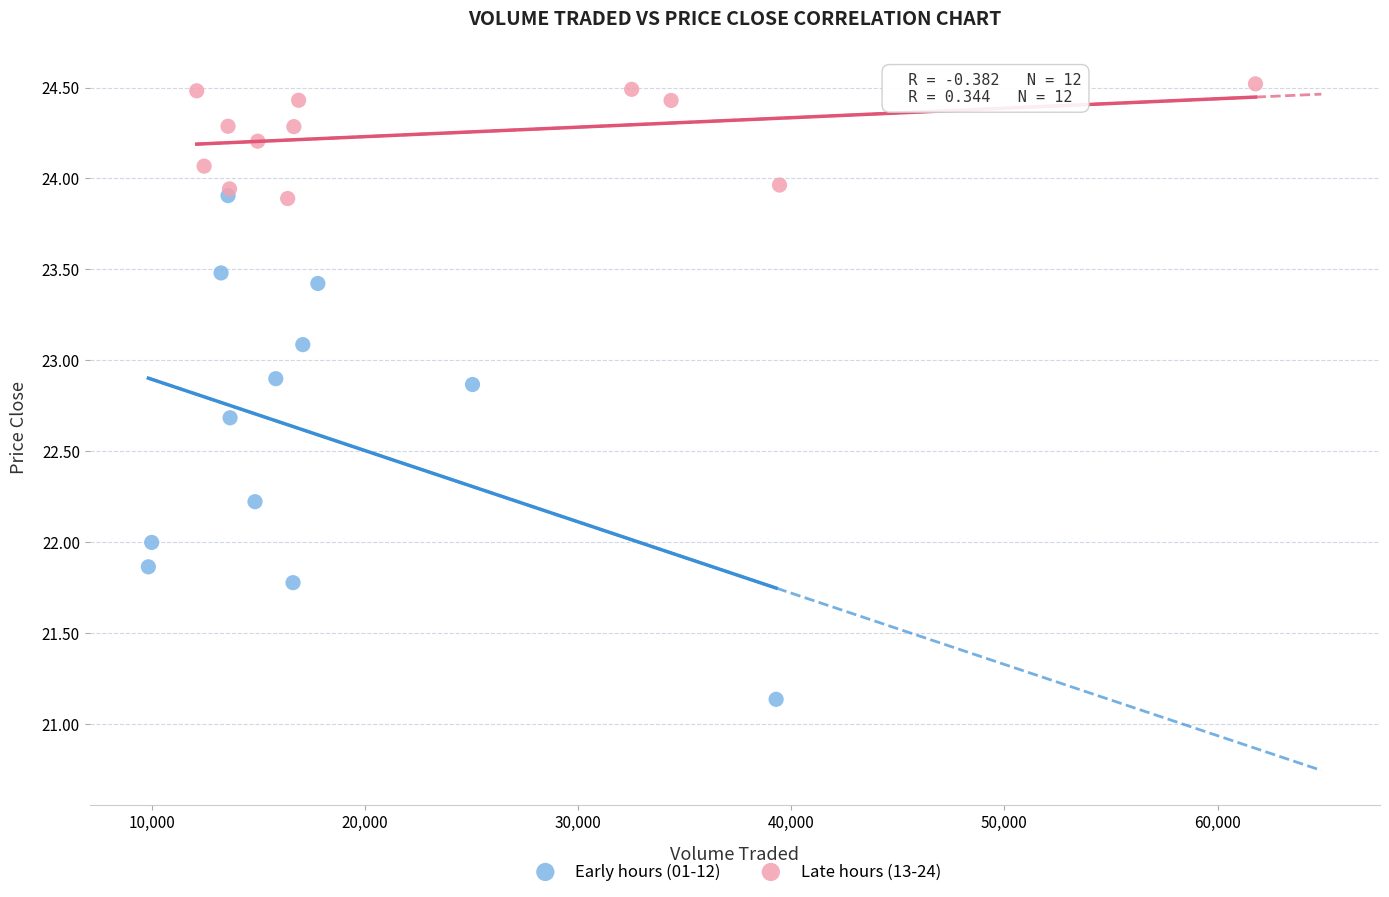

Which series has the widest spread of Y values?

Early hours (01-12)